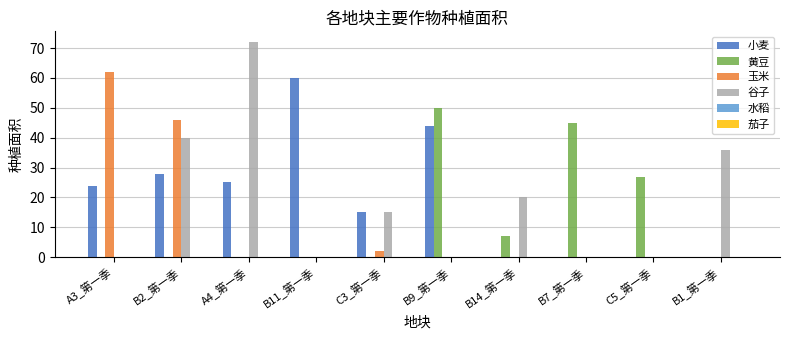

Are the bars horizontal?

No